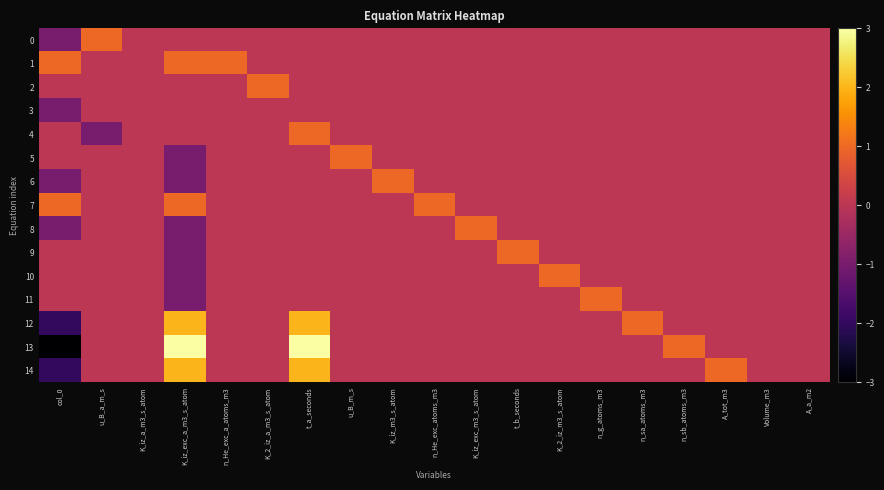

Which has a higher value, n_sa_atoms_m3 or n_He_exc_atoms_m3?

n_sa_atoms_m3